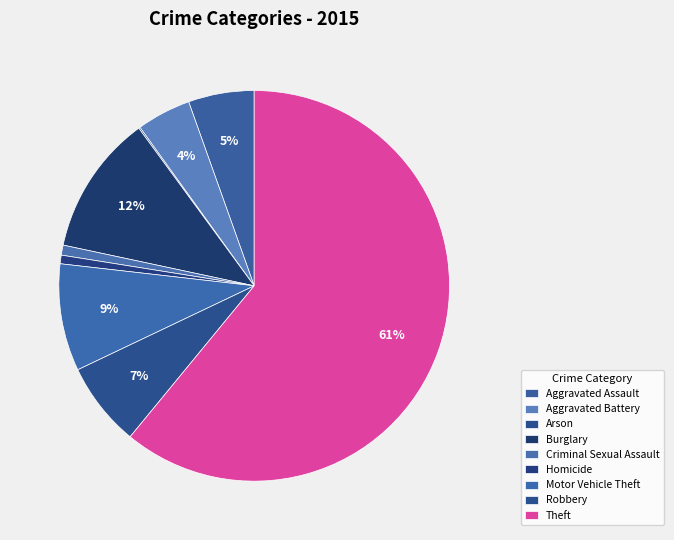

What percentage is the Robbery slice, to the nearest percent?

7%